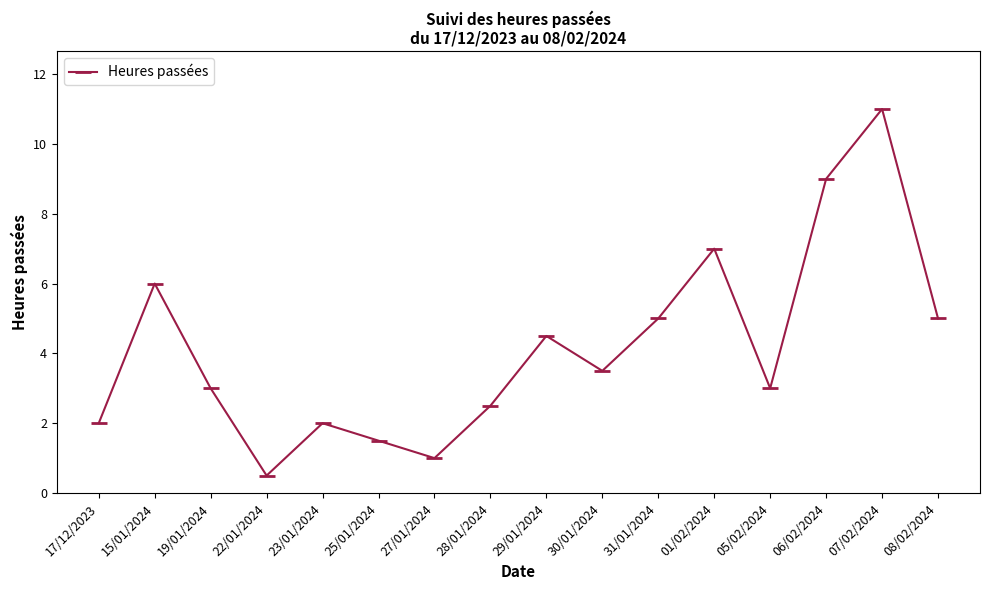

Is this an area chart (filled region under the line)?

No